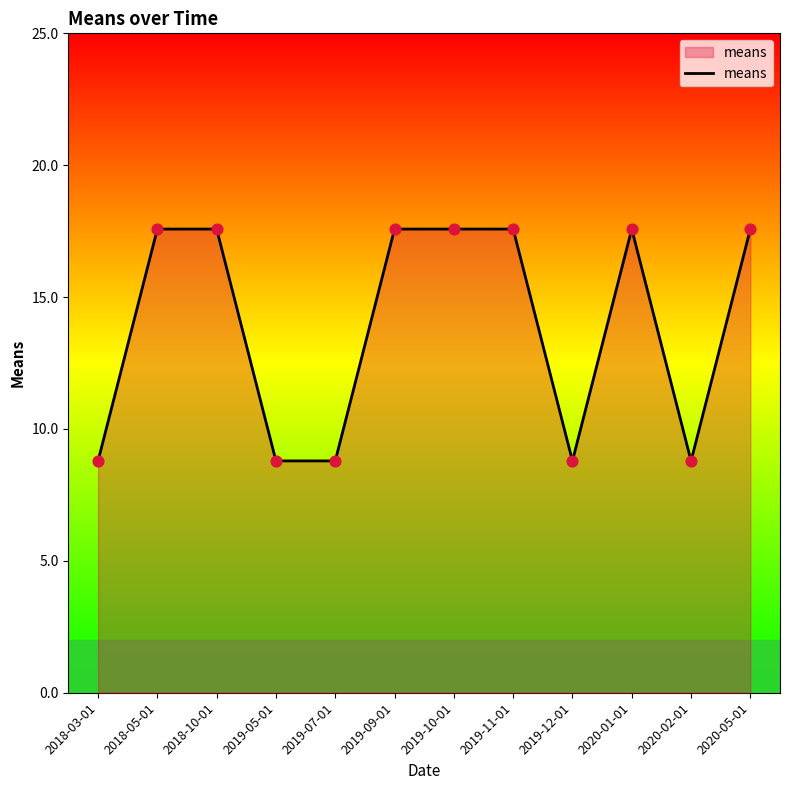

Between 2020-02-01 and 2018-05-01, which is larger?

2018-05-01